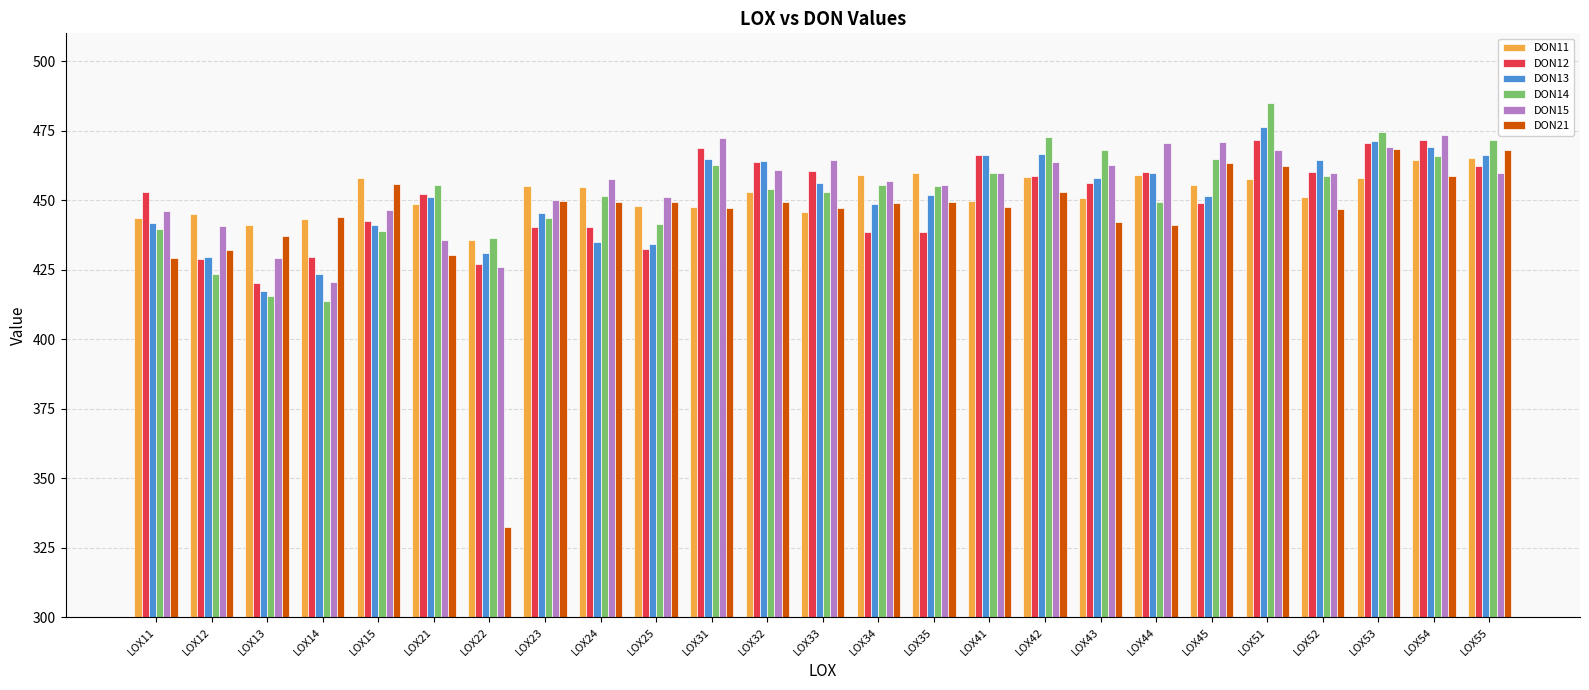

How many groups of bars are there?

25